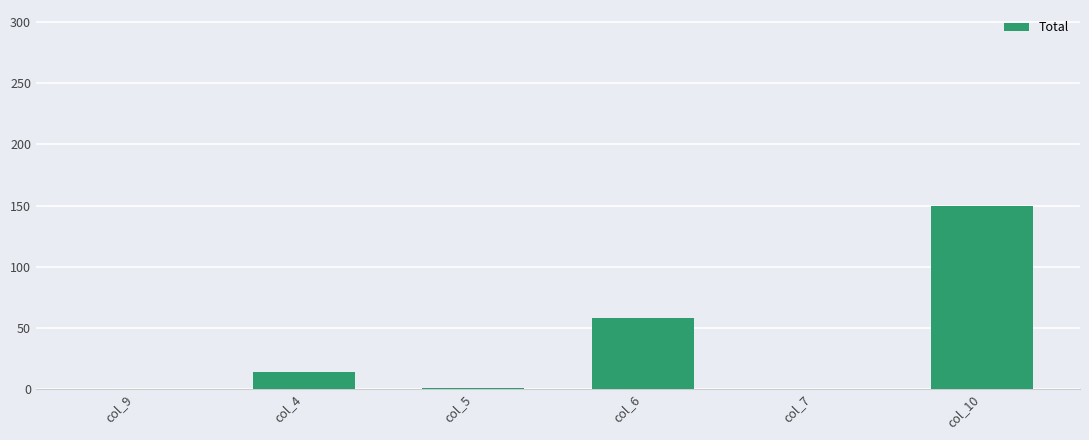

Read the value at col_5.

1.0